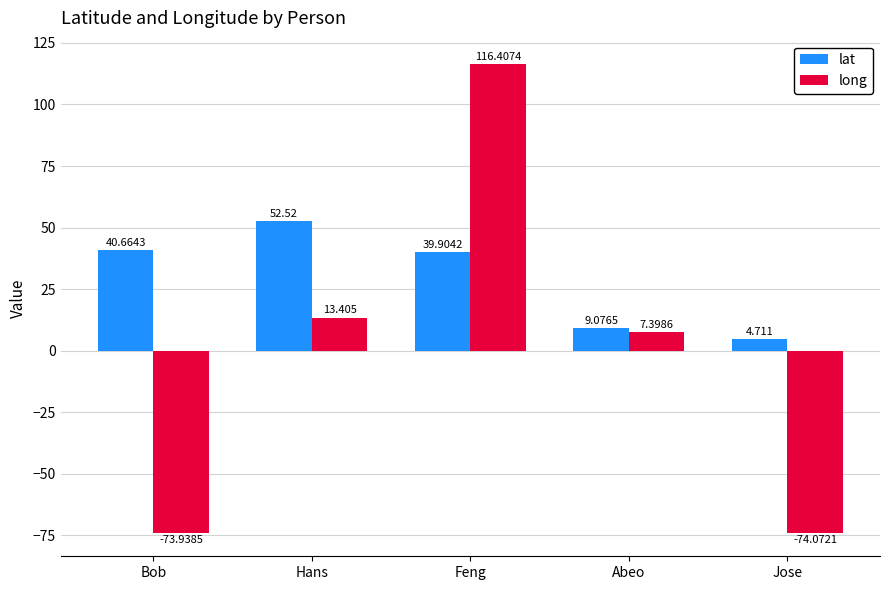

Which label corresponds to the smallest value in the chart?

Jose